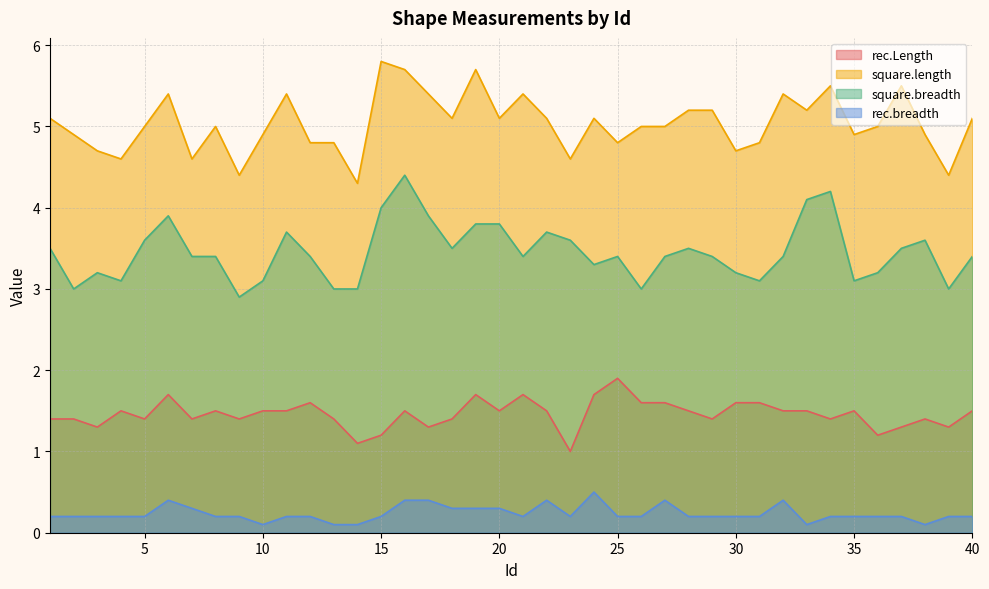

What are all the series names shown in the legend?

rec.Length, square.length, square.breadth, rec.breadth